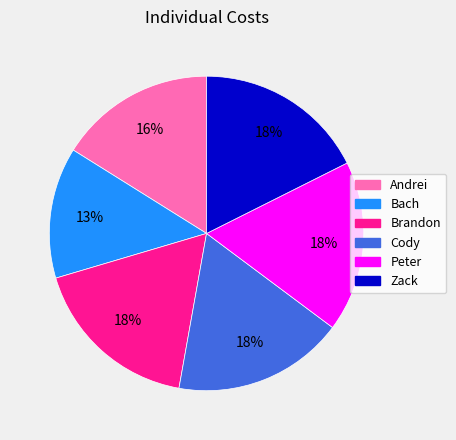

What percentage is the Andrei slice, to the nearest percent?

16%